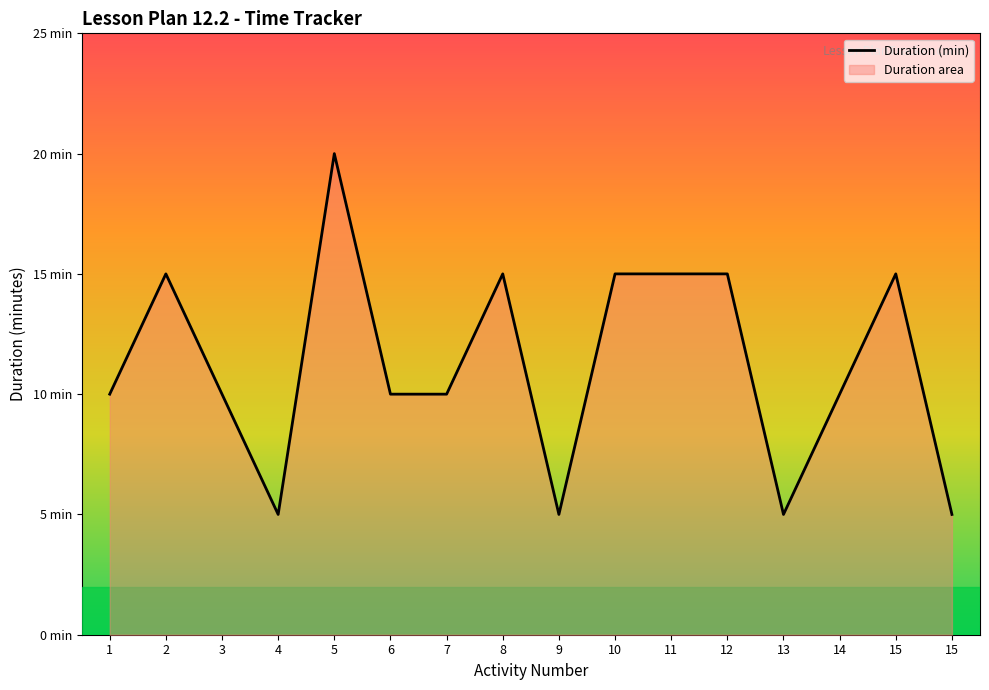

Reading left to right, list all the values displayed in this chart.

10	15	10	5	20	10	10	15	5	15	15	15	5	10	15	5